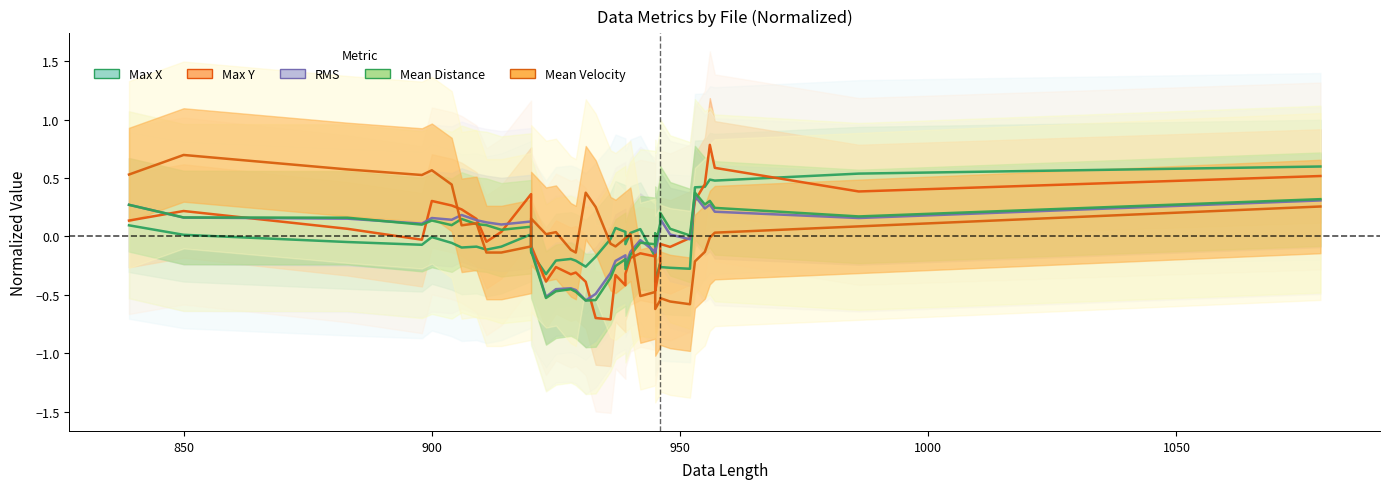

What is the difference between the maximum and minimum values in the Mean Velocity series?

1.3